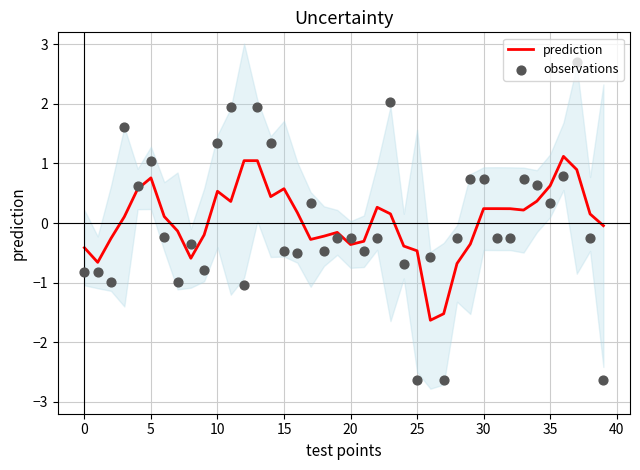

What is the total value across all series at 13?

3.0